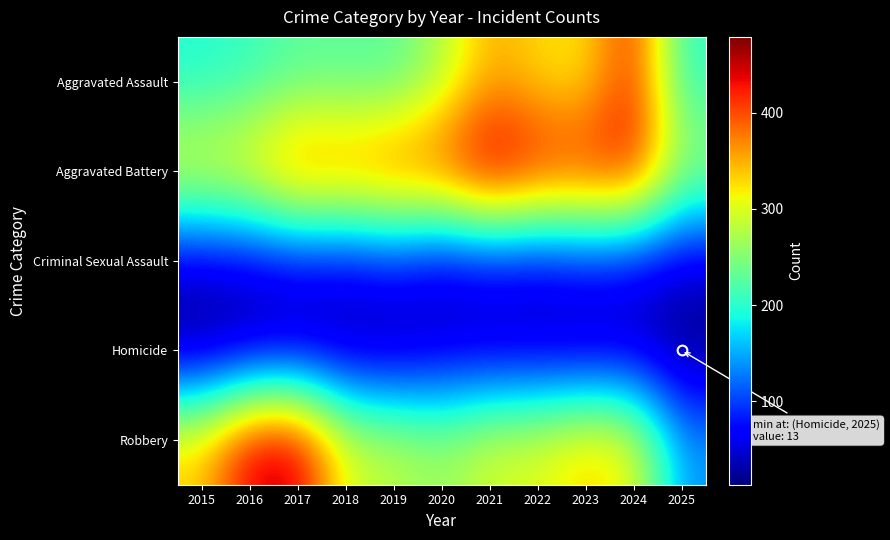

Which series has the widest spread of values?

Robbery